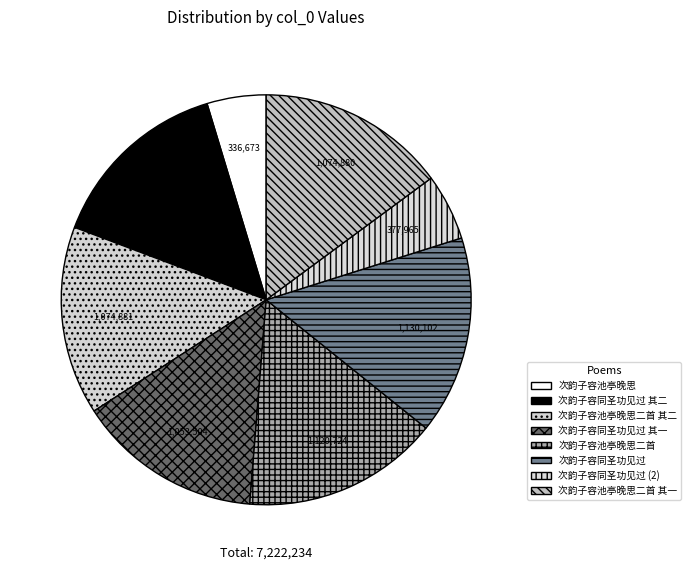

How many segments does this pie chart have?

8